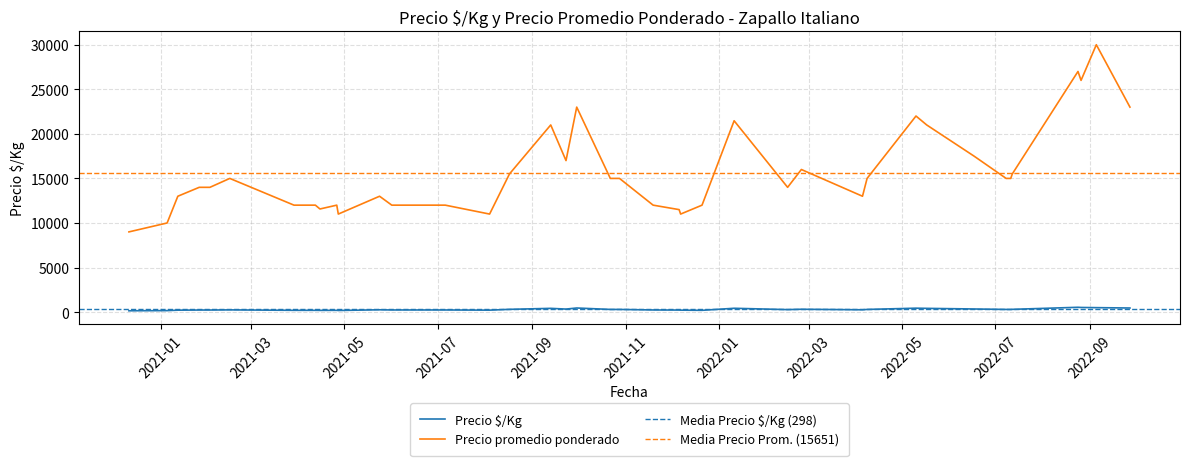

How many data points does each series have?

40